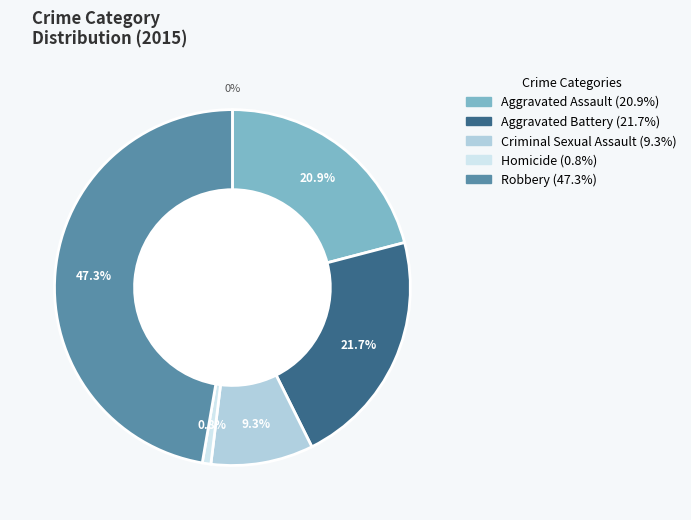

What is the smallest slice in the pie chart?

Homicide